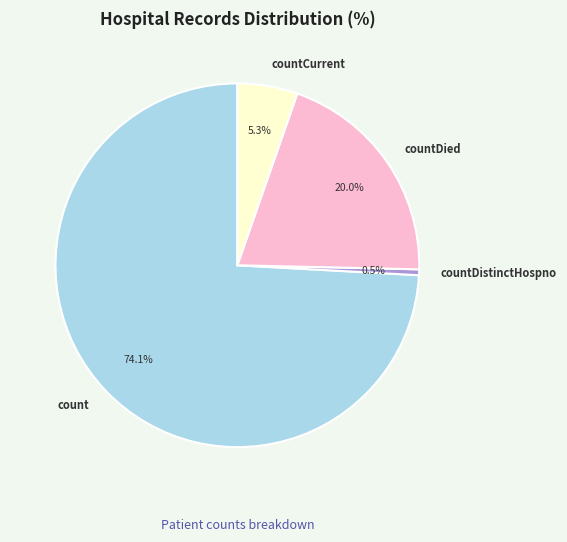

Count the number of slices in the pie.

4